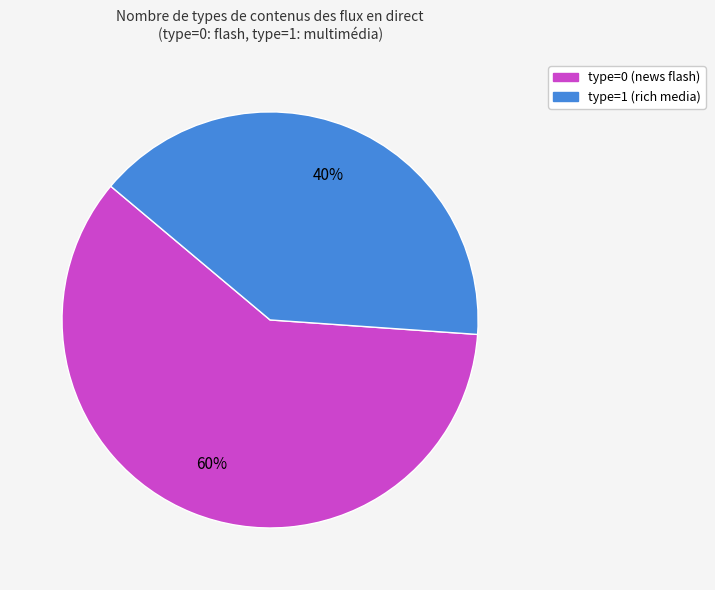

Does any single category account for the majority?

Yes